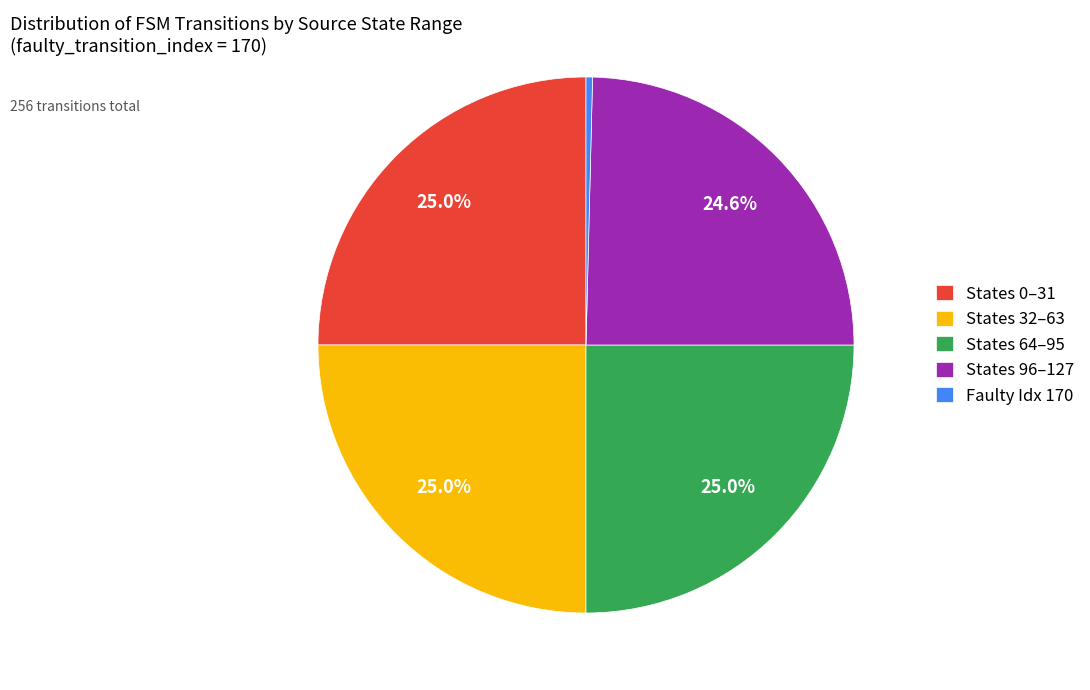

Combined, do Faulty Idx 170 and States 96–127 account for over 50%?

No